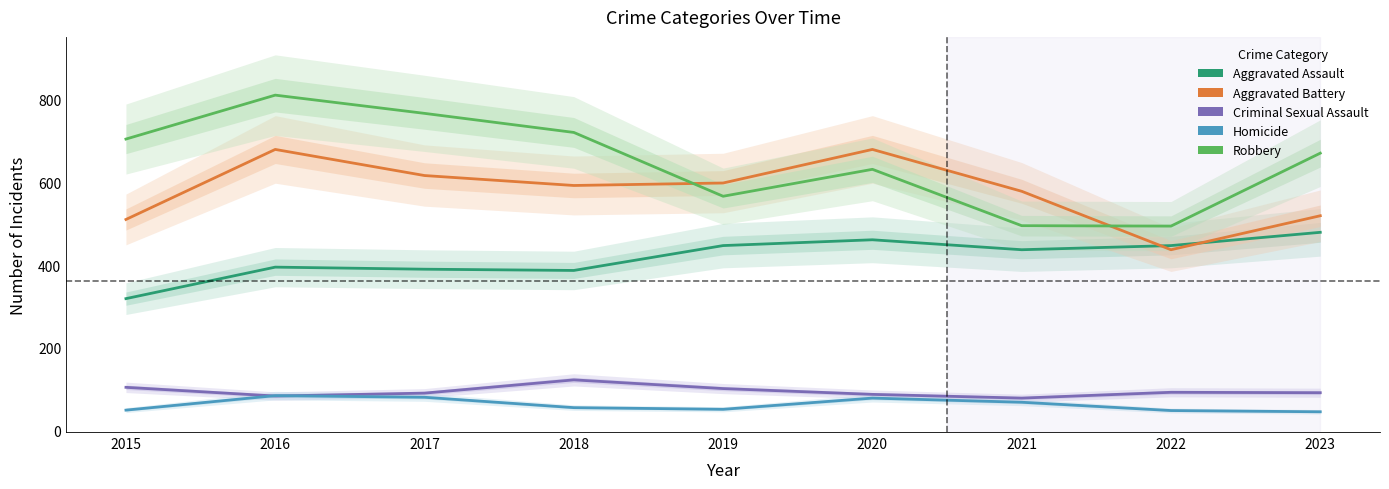

What is the approximate value of Aggravated Battery at 2015, to the nearest 5?

510